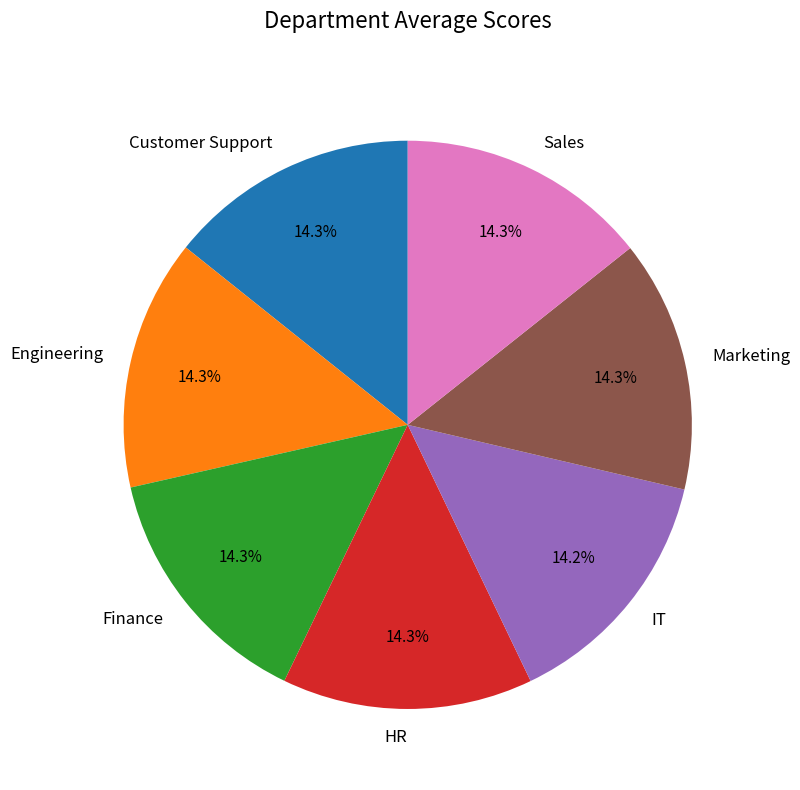

What is the ratio of the value at Engineering to the value at Finance?

1.0